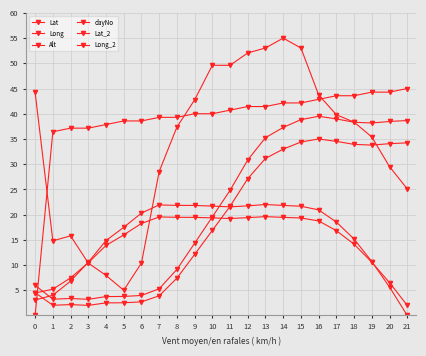

Where is dayNo nearest to the value 22?

1